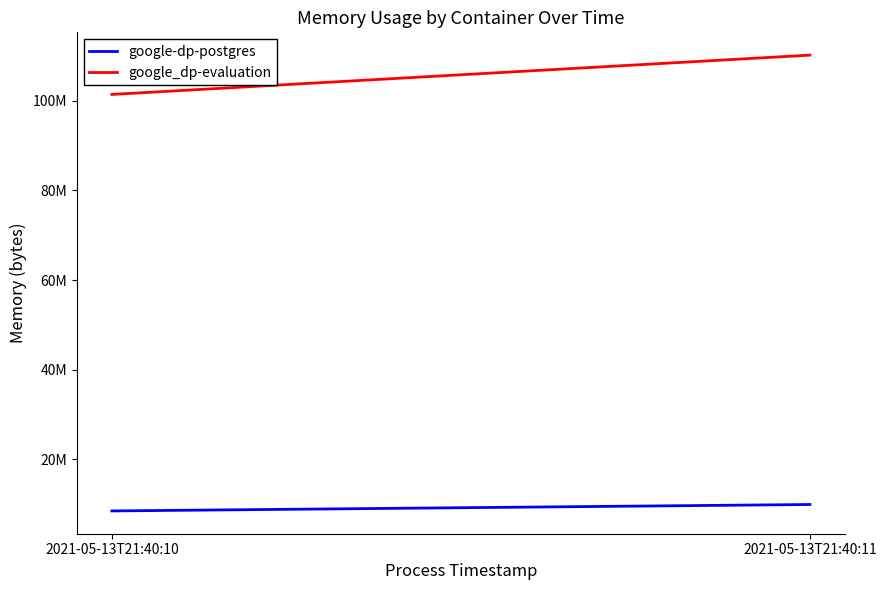

Rank the series at 2021-05-13T21:40:11 from highest to lowest value.

google_dp-evaluation, google-dp-postgres